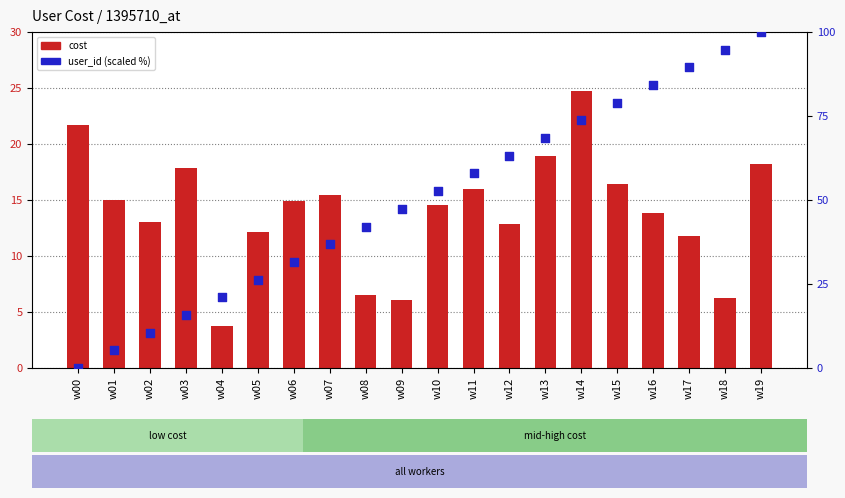

What is the total value across all series at w10?

67.2